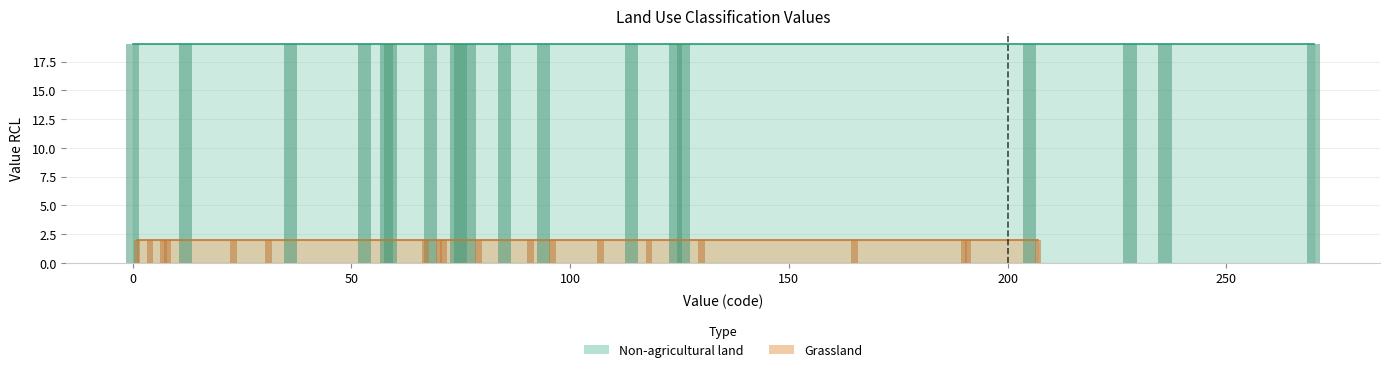

Which series has the largest total across all categories?

Non-agricultural land (bars)